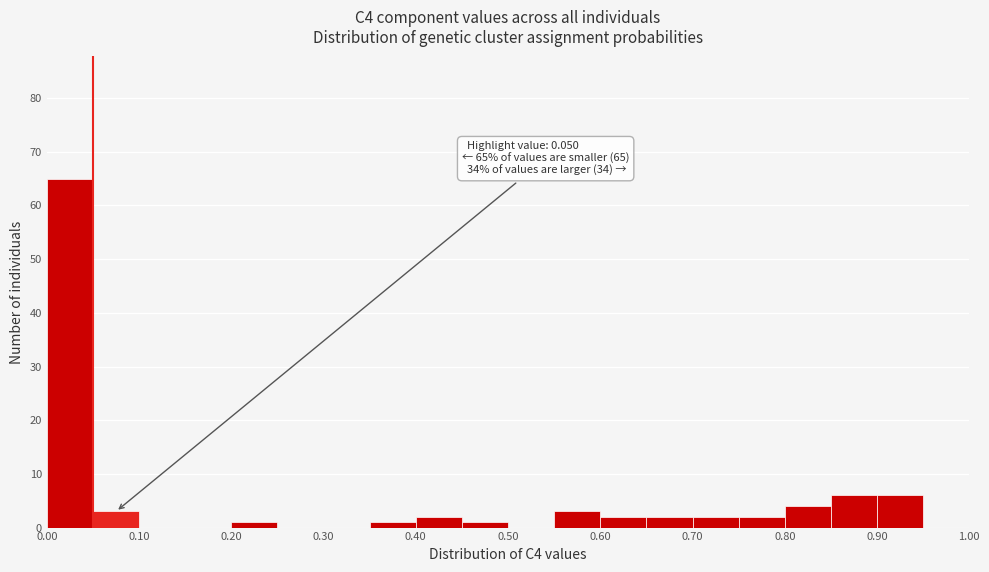

Which range on the x-axis has the tallest bar?

0.00 to 0.05